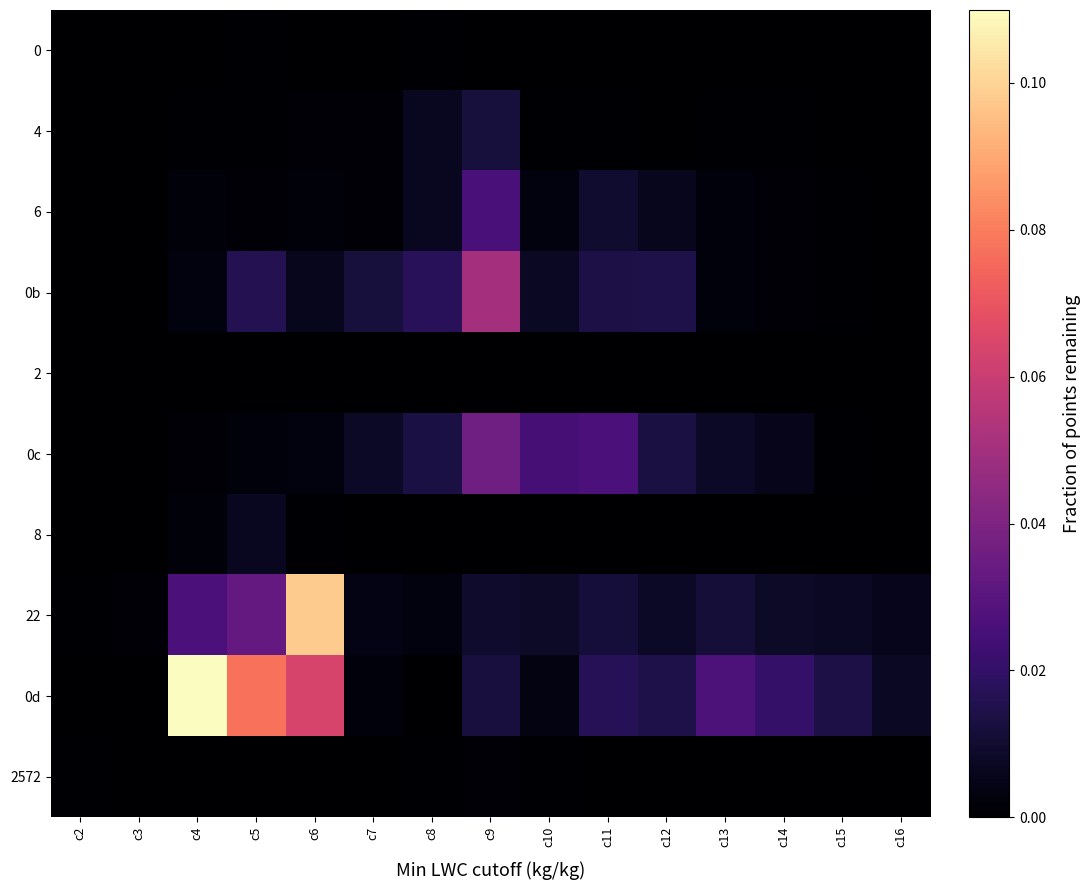

At which category is the sum across all series the highest?

c6